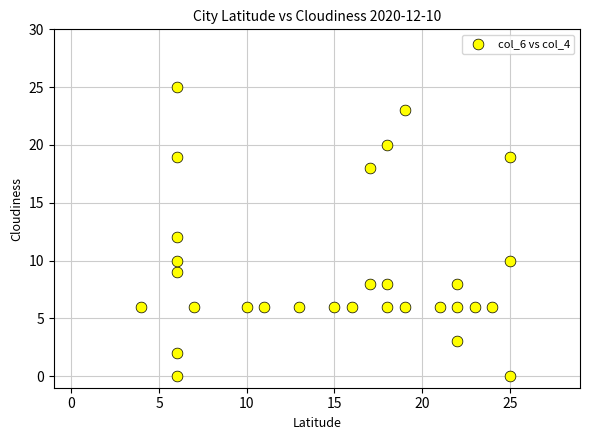

What is the range of X values (max minus min)?

21